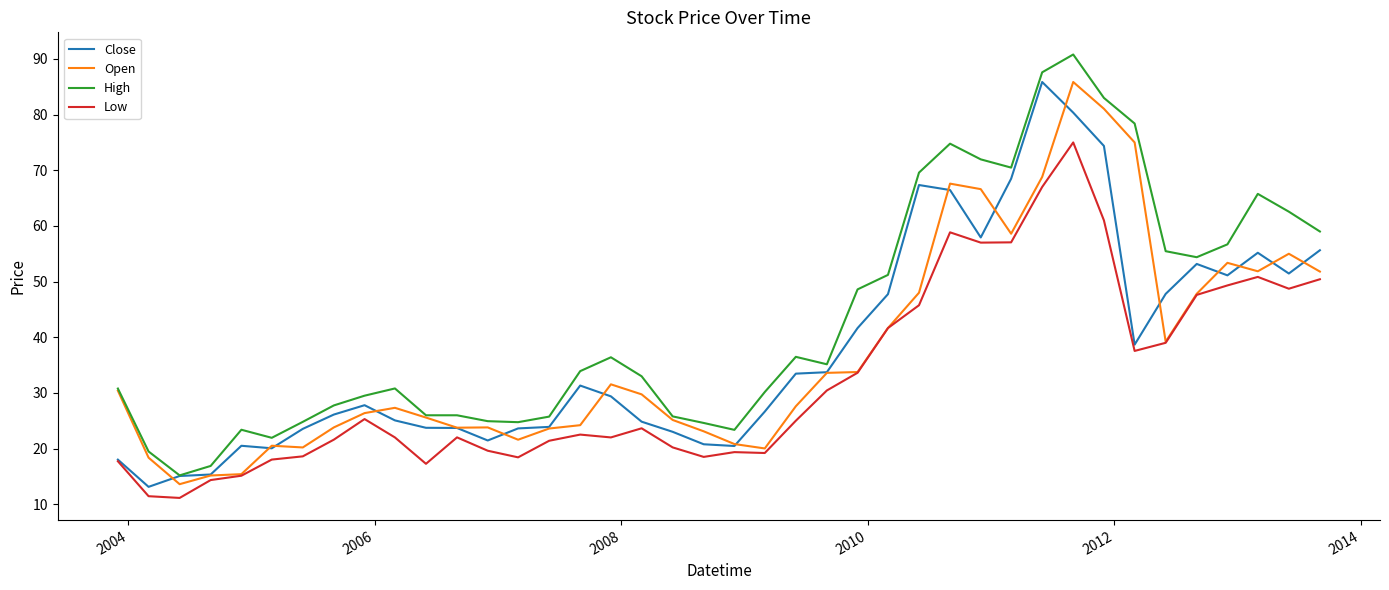

At how many categories does at least one series exceed 67?

8